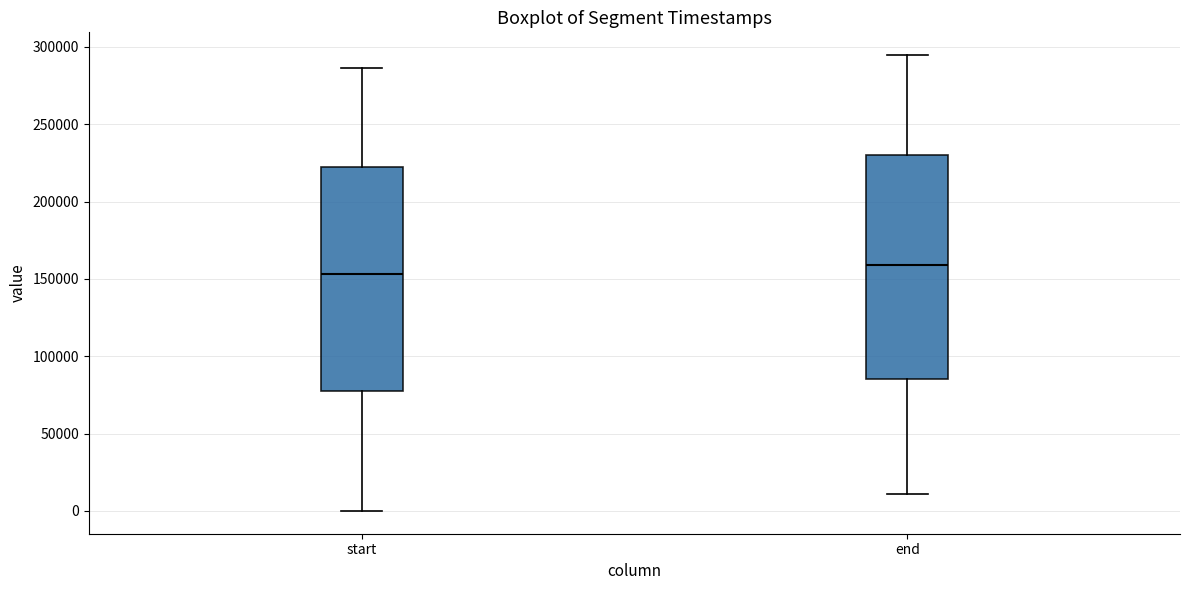

Reading left to right, read every box against the y-axis: the position of its median line, the range the box covers, and the ends of its whiskers. The values are not printed on the chart, so give them approximately, as read against the axis.

start: median 155000, box 80000 to 225000, whiskers 0 to 285000
end: median 160000, box 85000 to 230000, whiskers 10000 to 295000